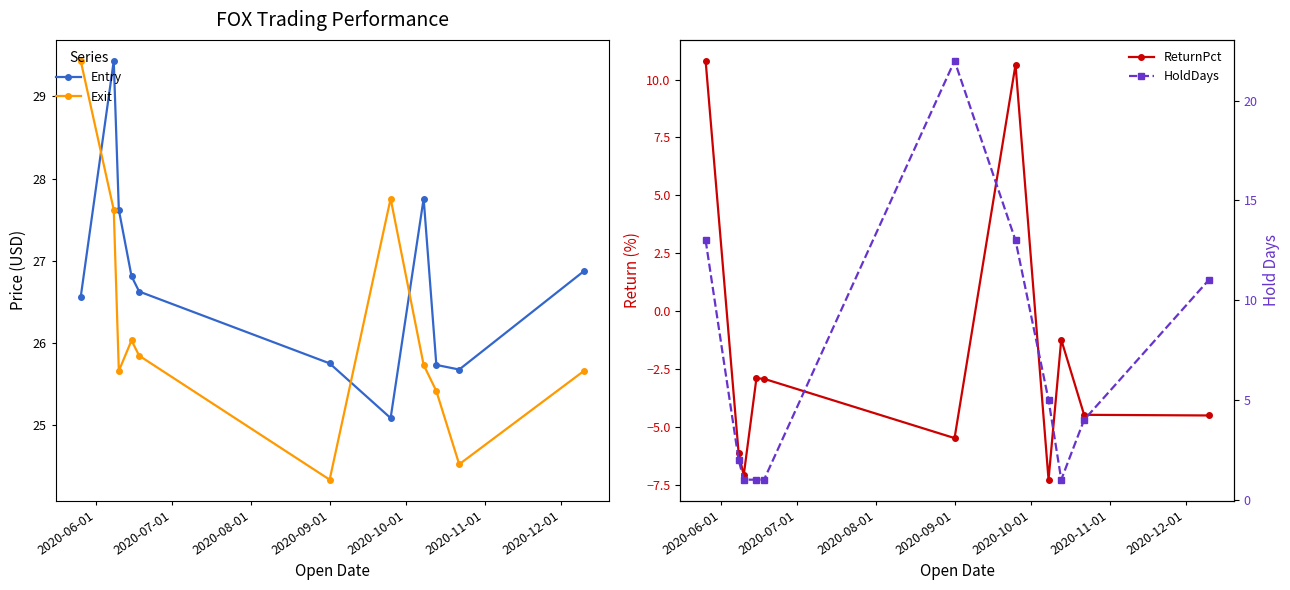

How many values in ReturnPct are below zero?

9